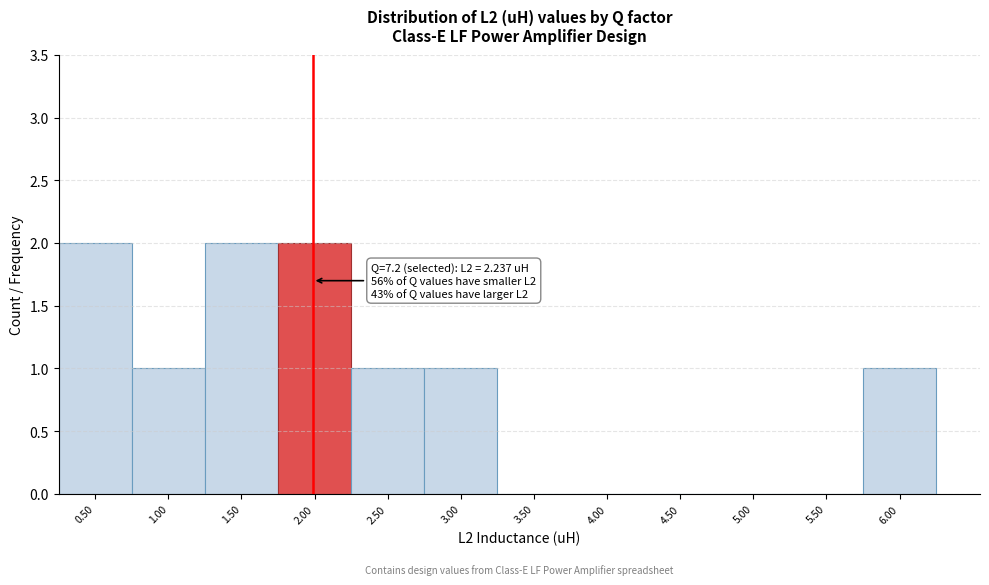

Reading left to right, extract all data points from this chart.

0.50=2	1.00=1	1.50=2	2.00=2	2.50=1	3.00=1	3.50=0	4.00=0	4.50=0	5.00=0	5.50=0	6.00=1